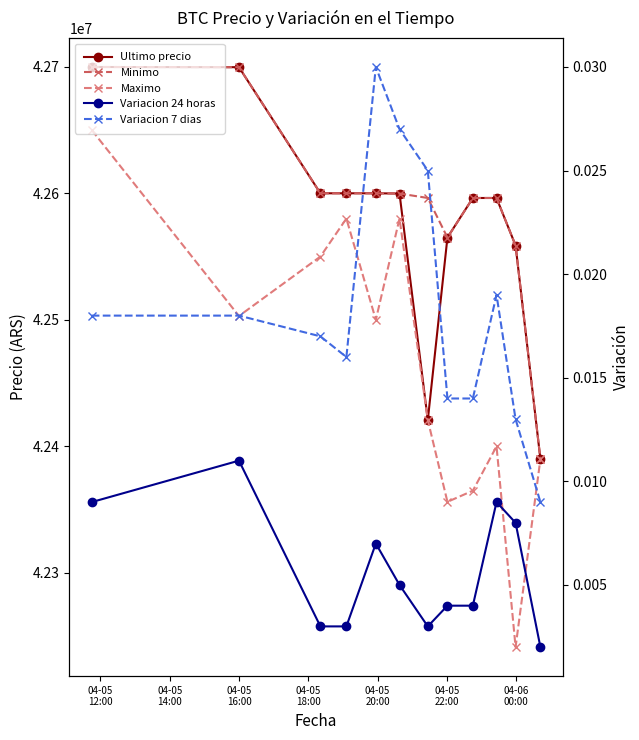

Which series has the largest total across all categories?

Minimo